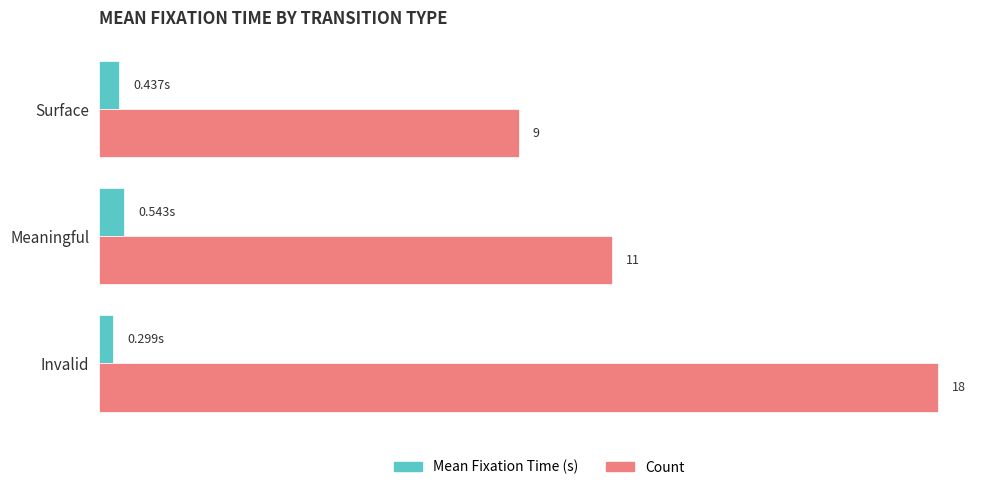

What are all the series names shown in the legend?

Mean Fixation Time (s), Count